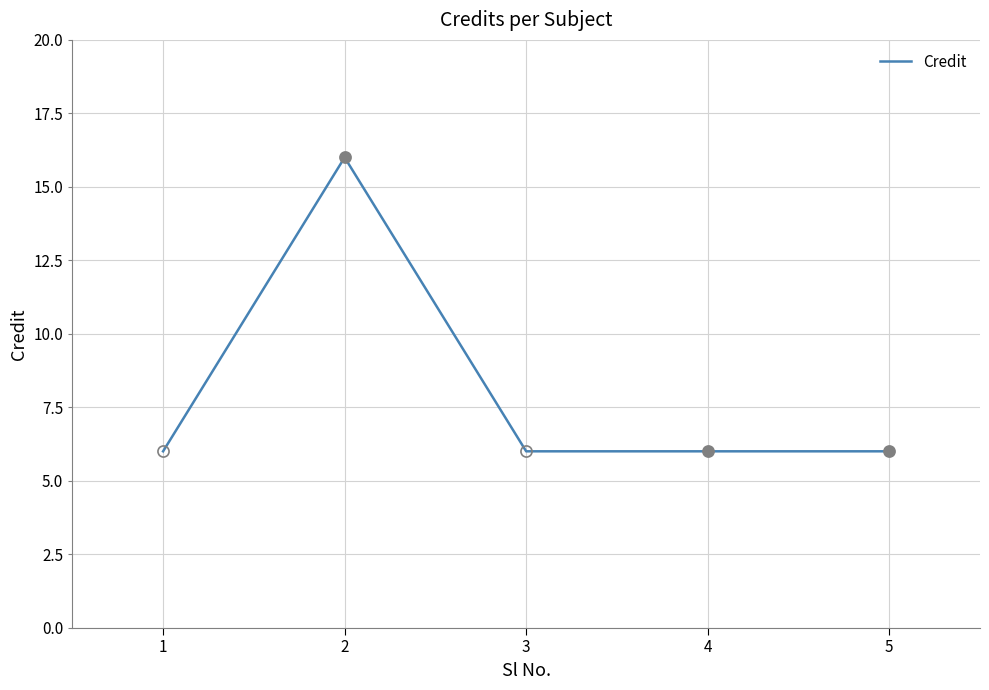

Where is the first local maximum?

2